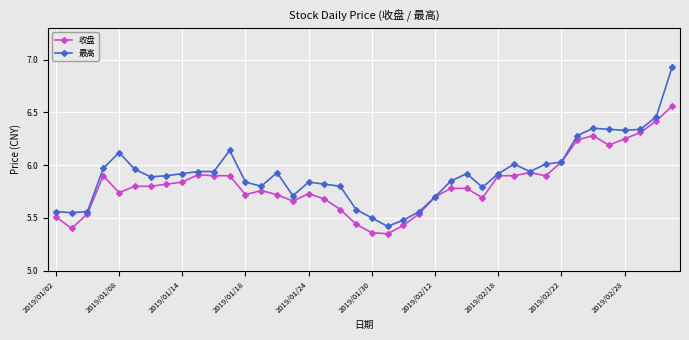

Rank the series by their average value, from highest to lowest.

最高, 收盘